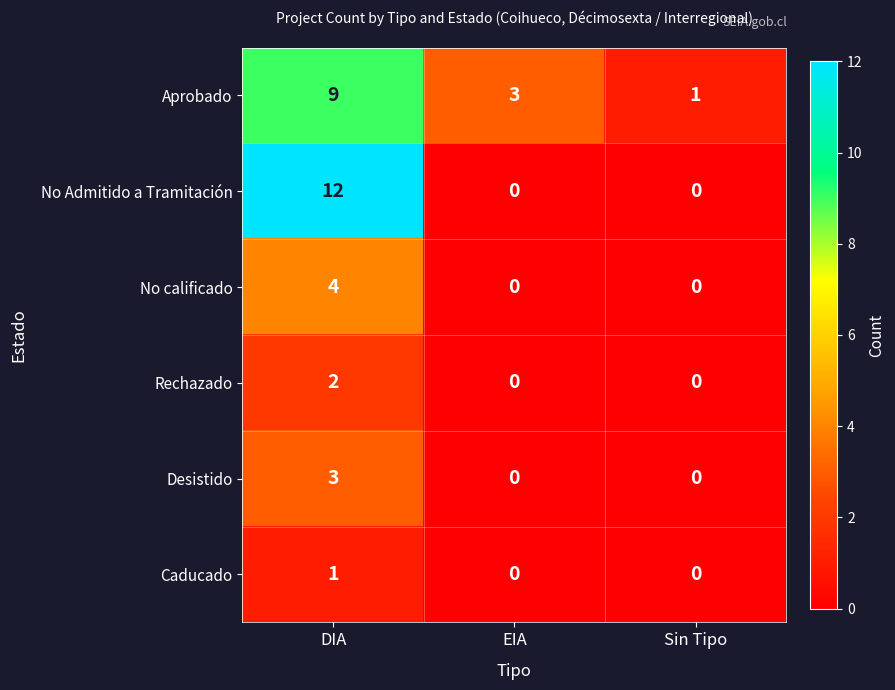

At how many categories does at least one series exceed 11?

1